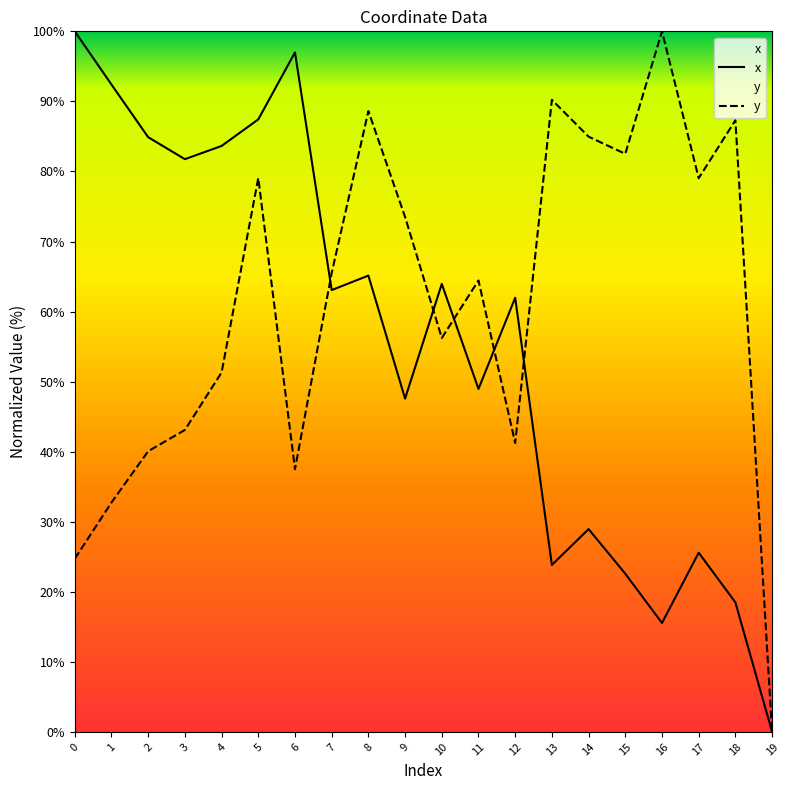

What is the spread (max minus min) of values at 14?

56.0